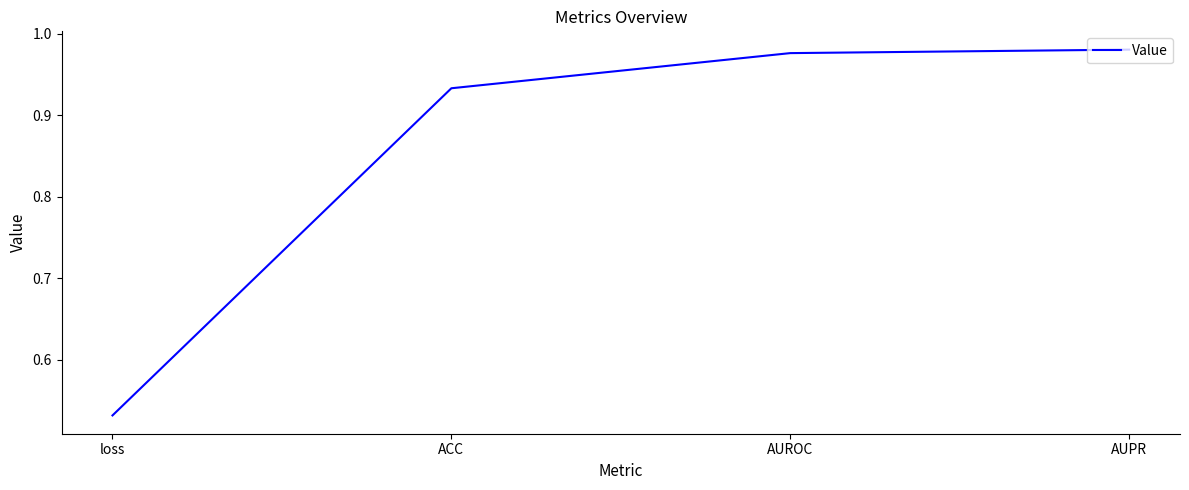

List the labels in order of value, largest first.

AUPR, AUROC, ACC, loss